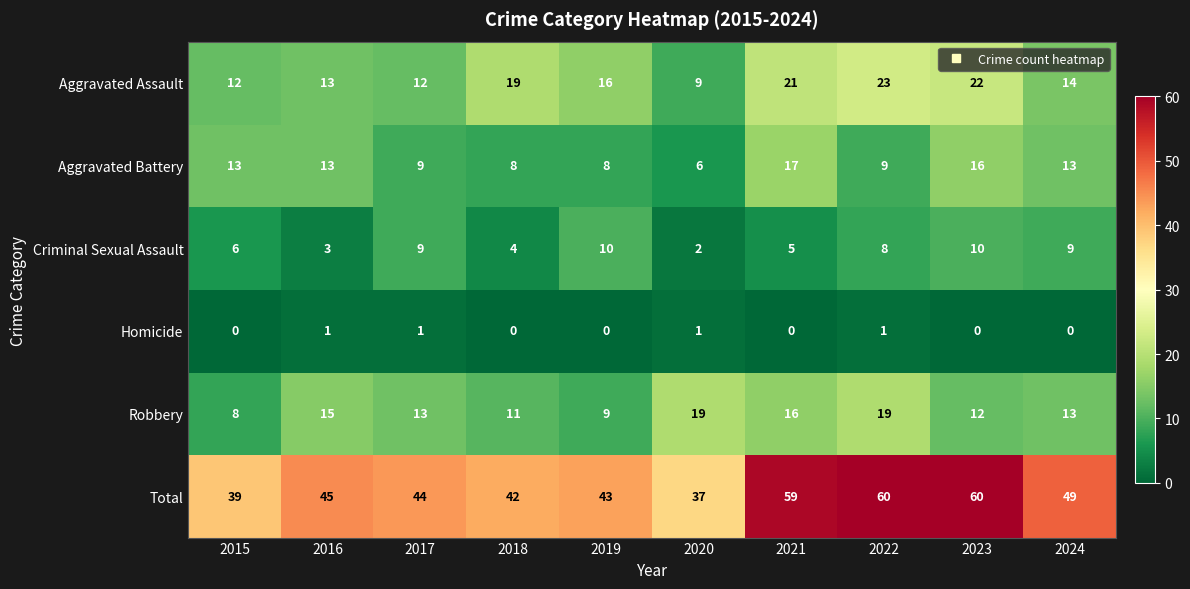

True or false: Aggravated Battery has a value of 3 at 2017.

False